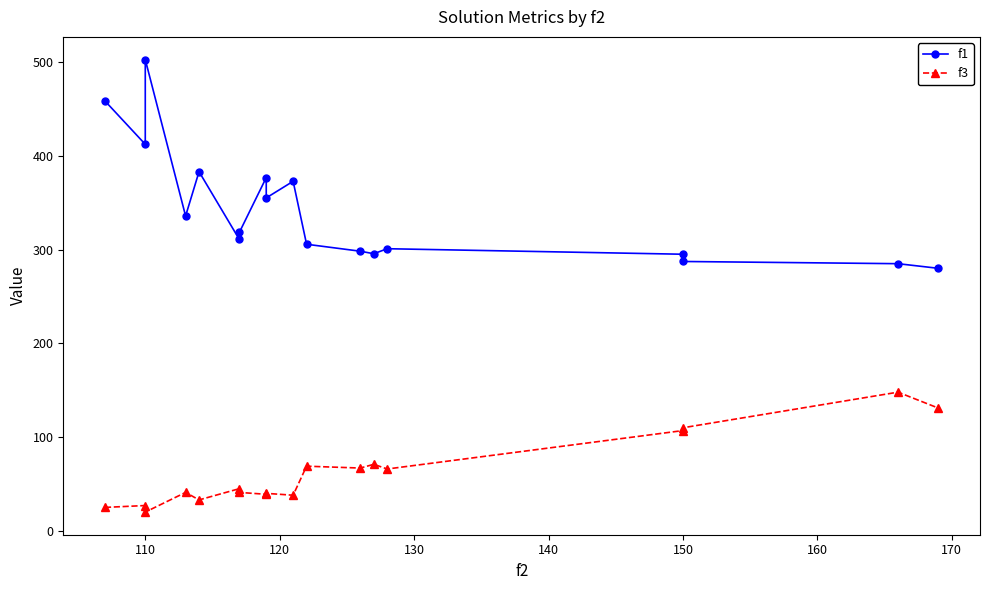

What is the value of the f3 point at the 5th from the left?

33.0